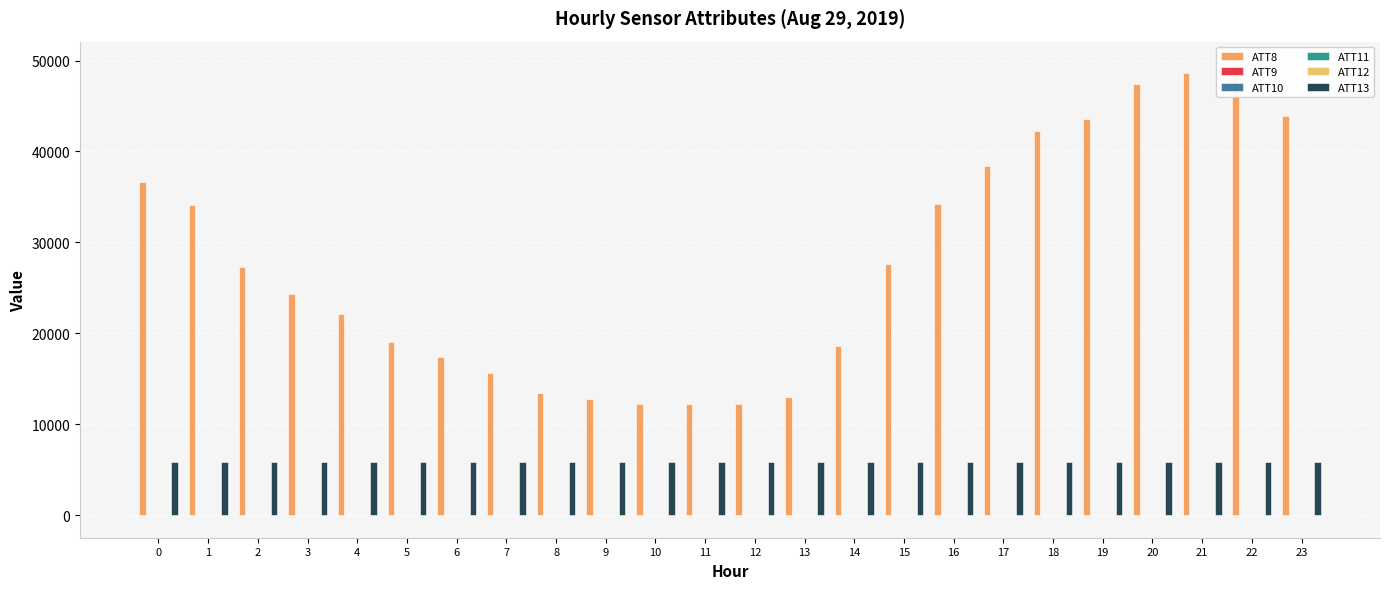

At how many categories does at least one series exceed 24035?

13